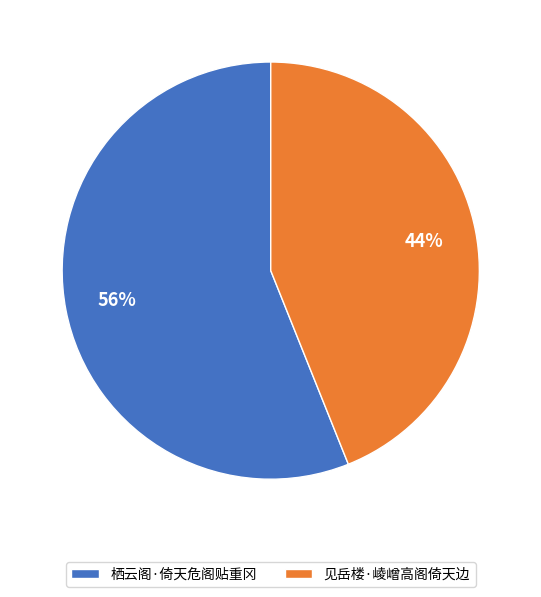

Is the sum of 栖云阁·倚天危阁贴重冈 and 见岳楼·崚嶒高阁倚天边 greater than half?

Yes